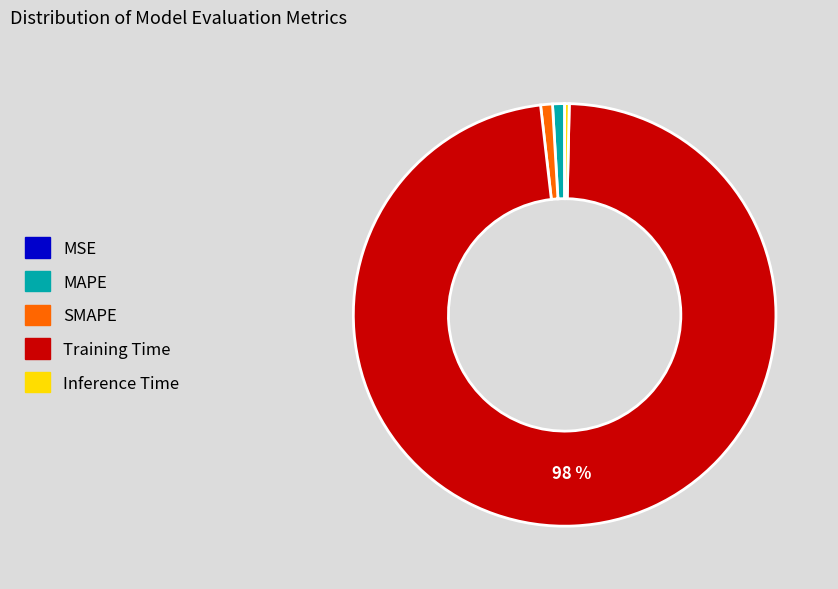

Which slice represents more than half of the pie?

Training Time